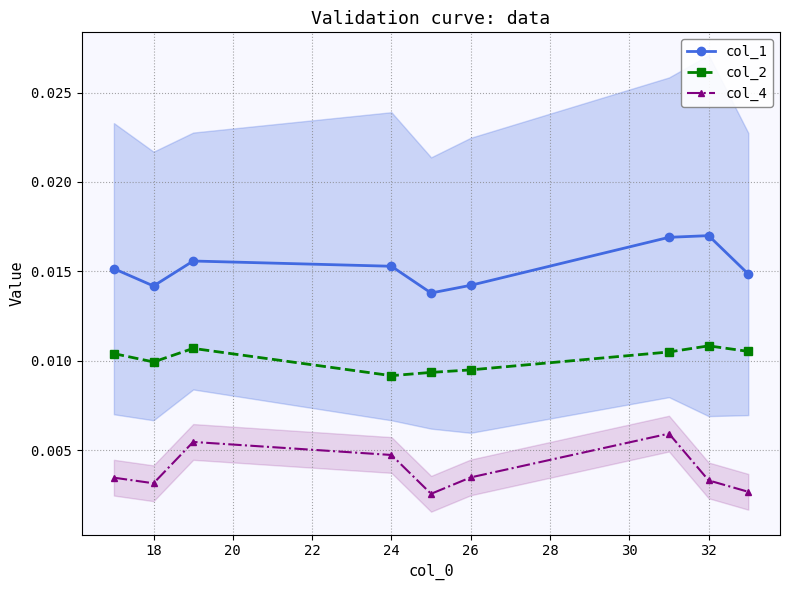

True or false: col_1 and col_4 cross at least once.

False